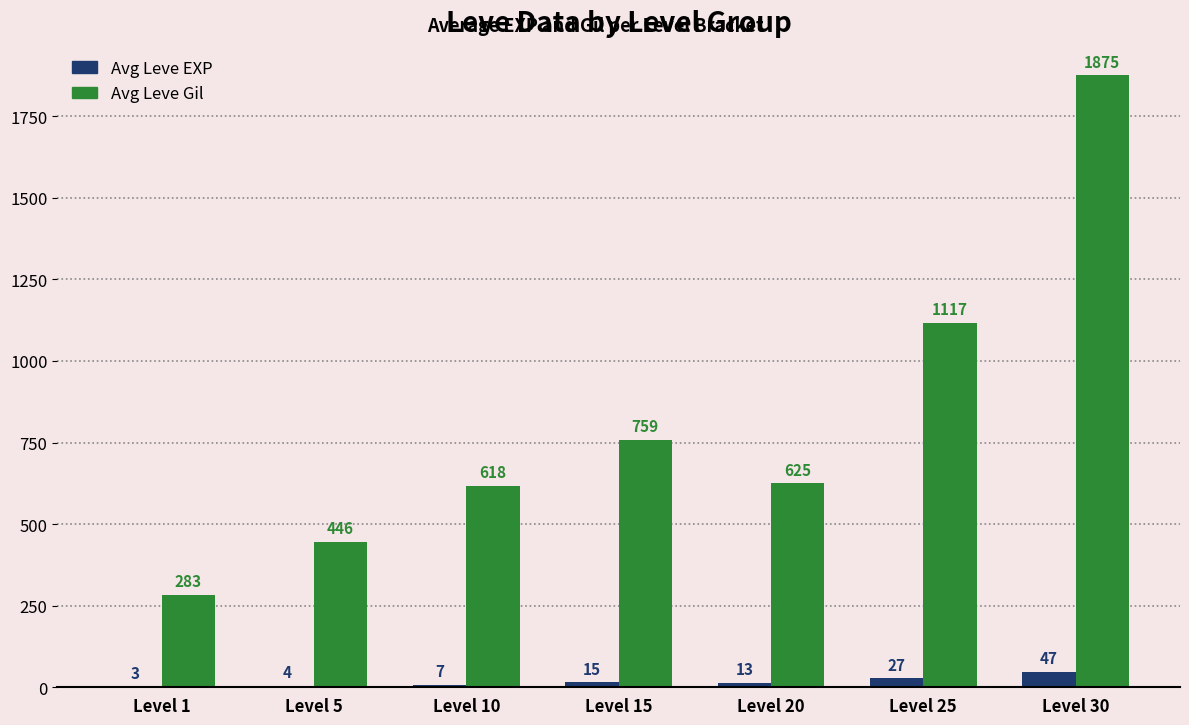

Between Level 1 and Level 10, which series saw the biggest shift?

Avg Leve Gil